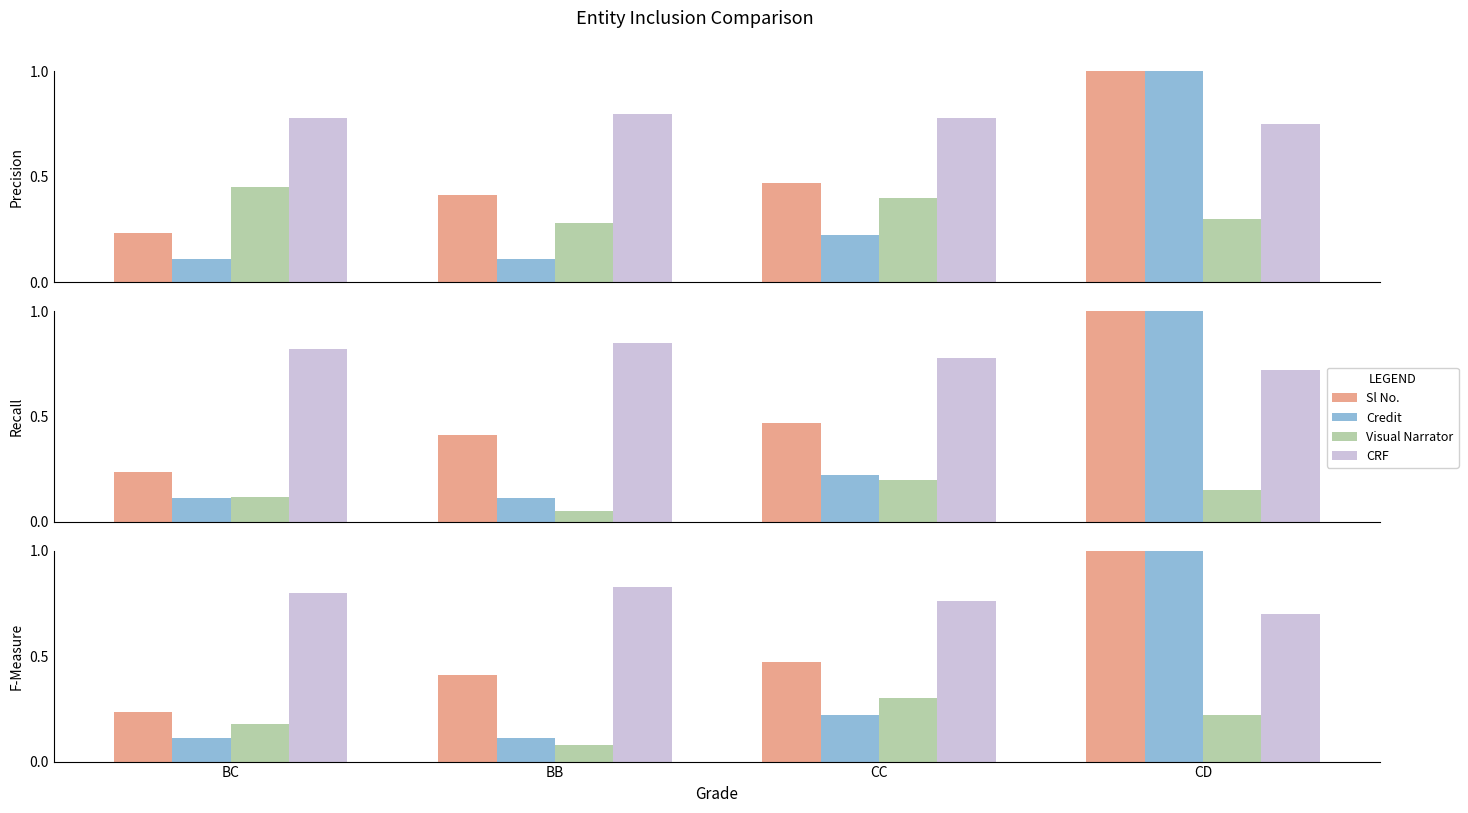

Where is Sl No. nearest to the value 0?

BC